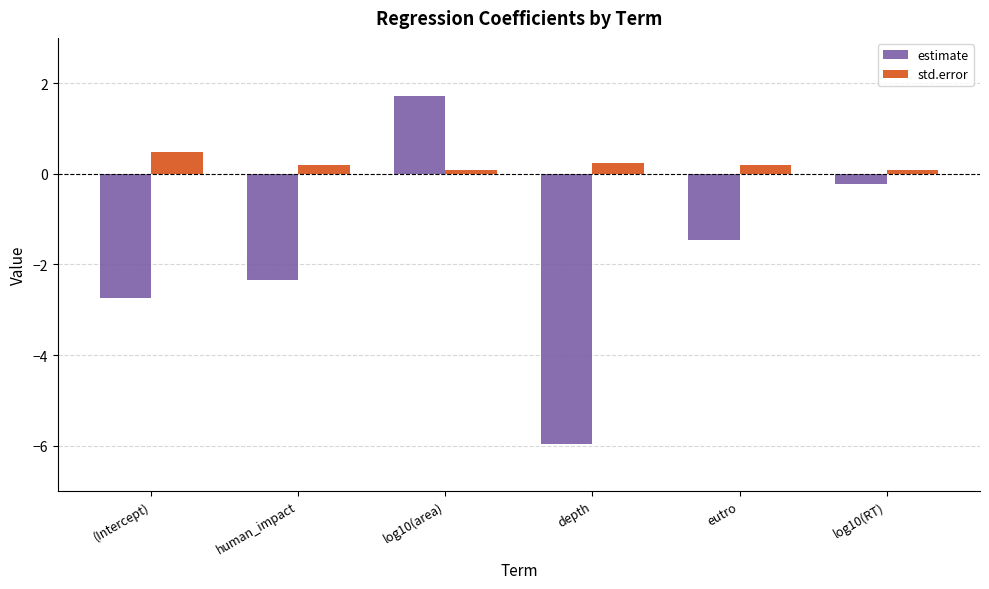

Which series has the largest total across all categories?

std.error